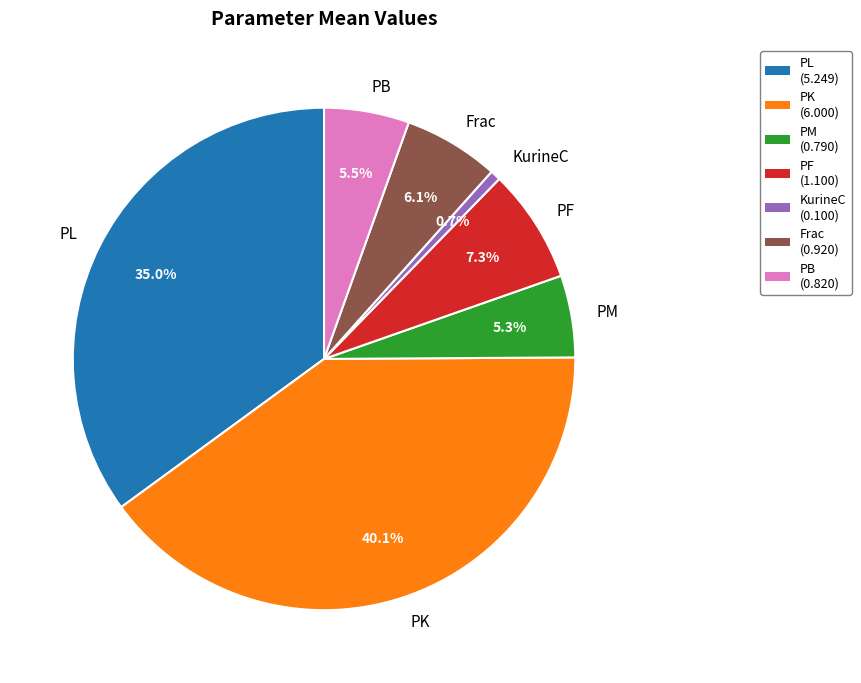

How many segments does this pie chart have?

7